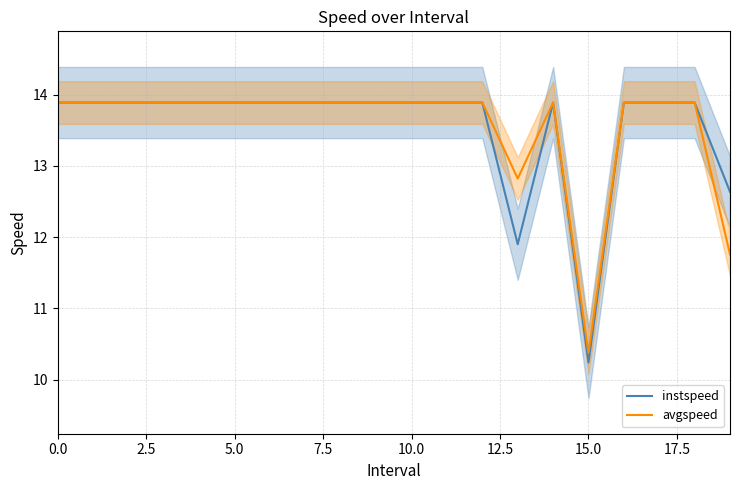

Which category has the lowest value in the avgspeed series?

15.0